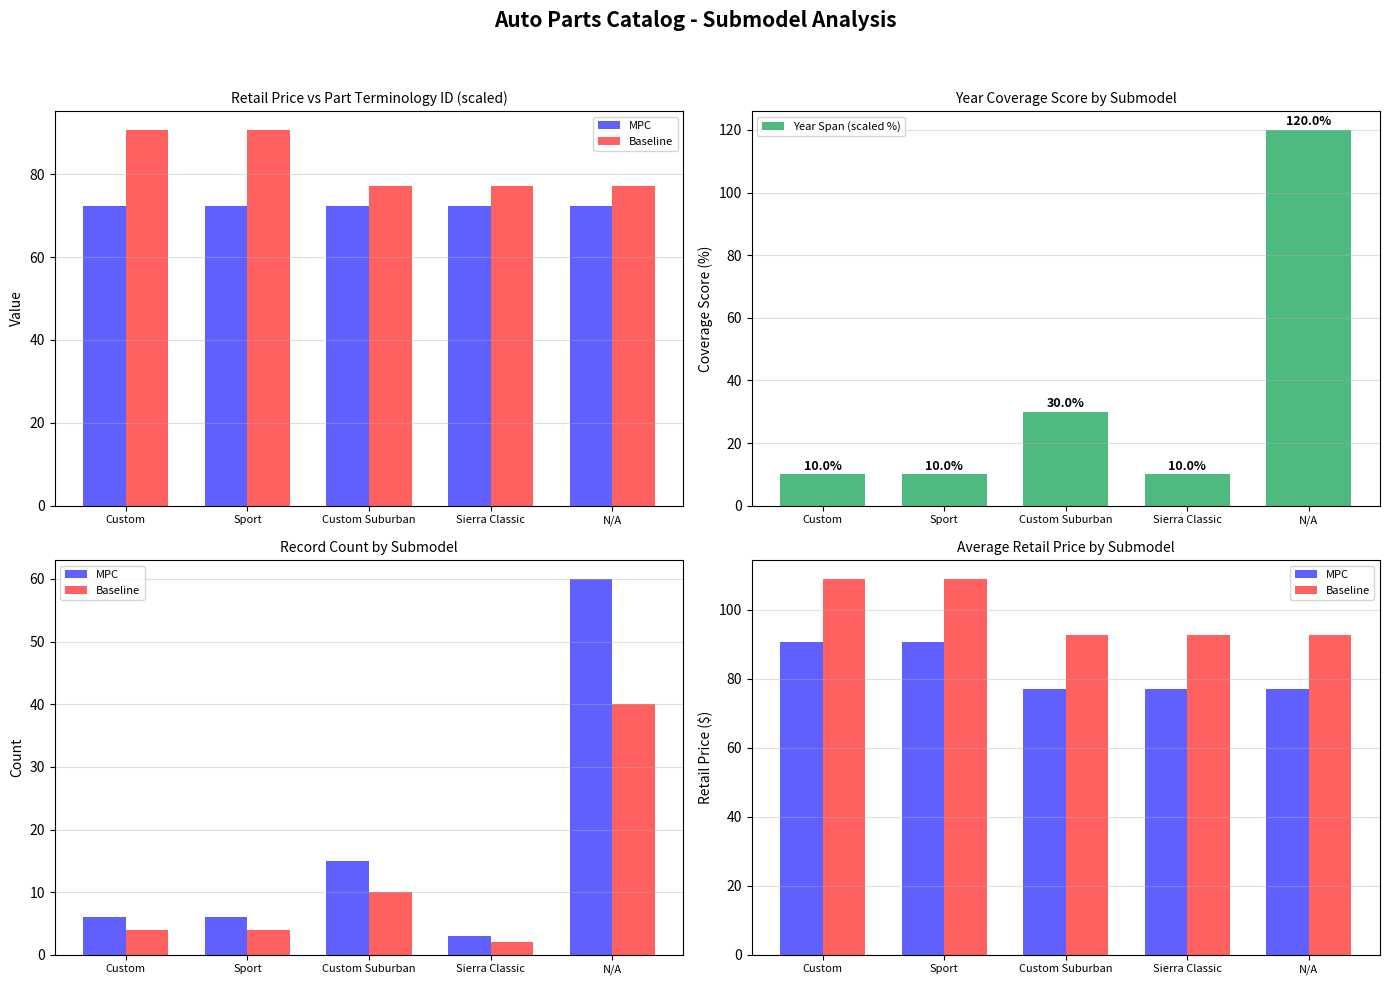

Which category has the lowest value in the MPC series?

Custom Suburban